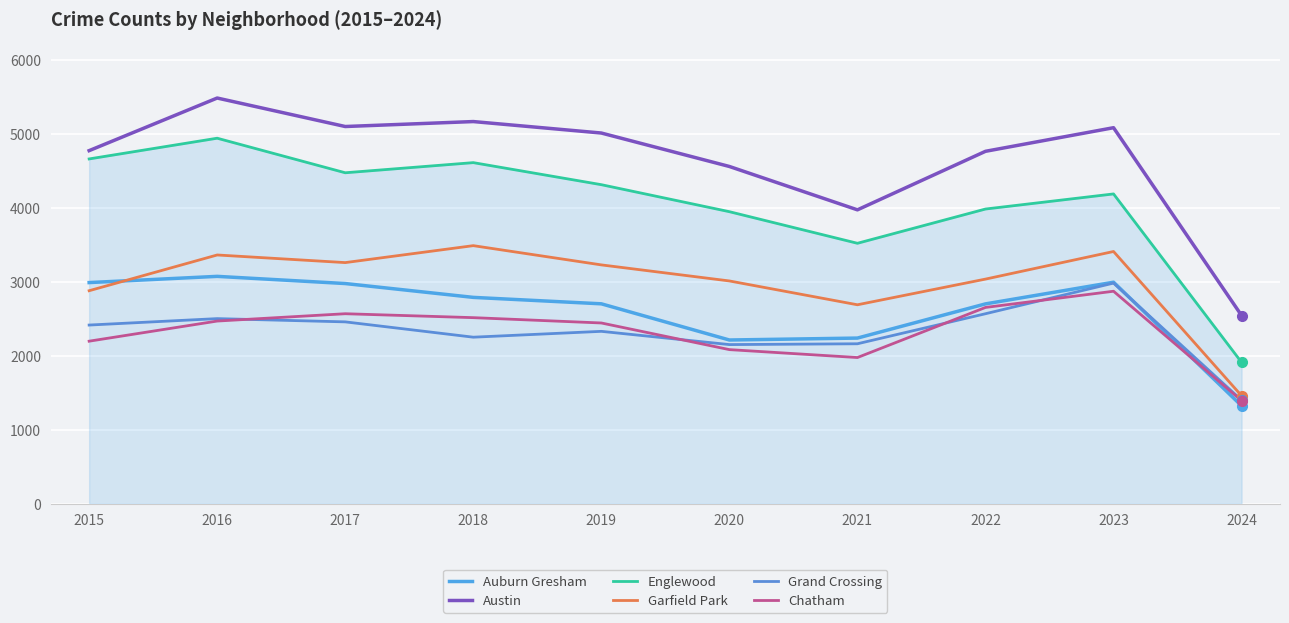

How many lines are shown in the chart?

6